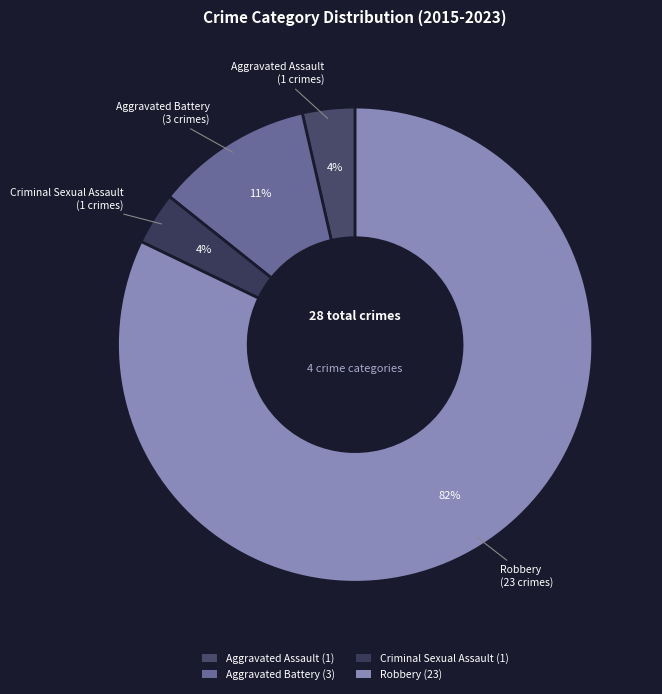

To the nearest percent, what is the average slice percentage?

25%